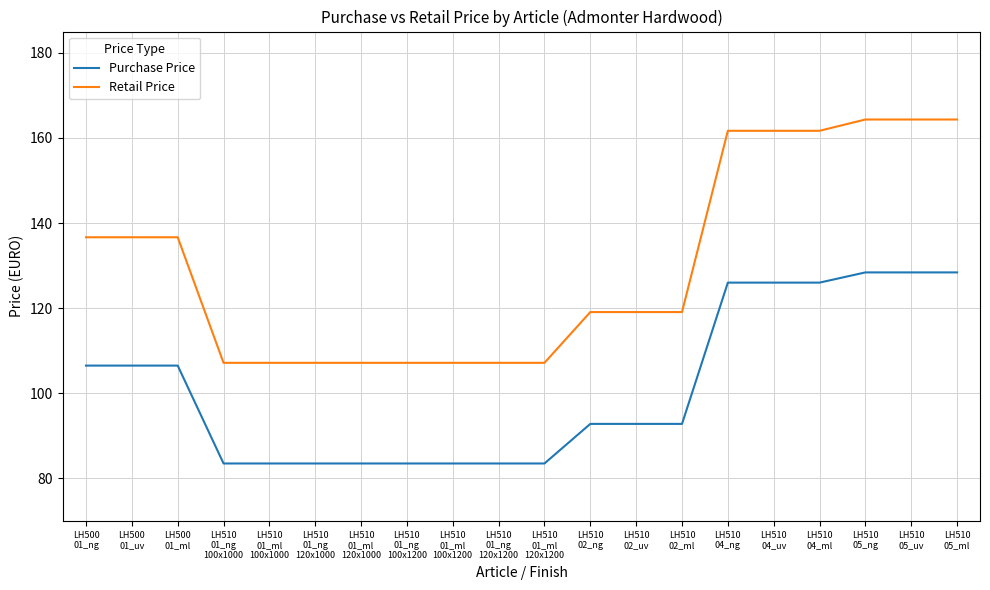

What is the minimum value for Retail Price?

107.2